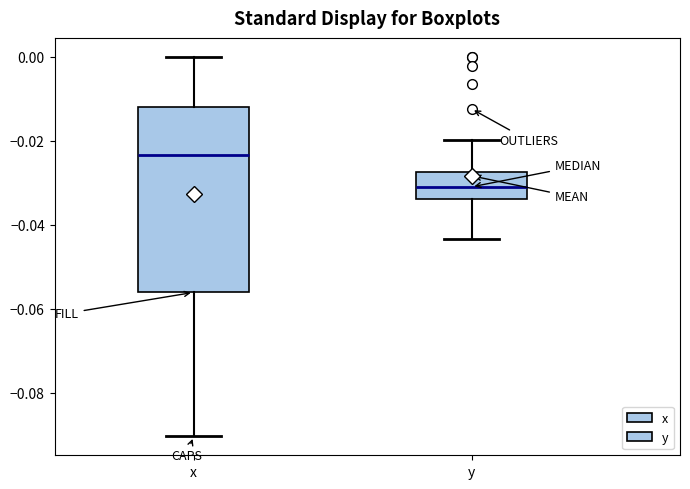

Reading left to right, read every box against the y-axis: the position of its median line, the range the box covers, and the ends of its whiskers. The values are not printed on the chart, so give them approximately, as read against the axis.

x: median -0.024, box -0.056 to -0.012, whiskers -0.090 to 0.000
y: median -0.030, box -0.034 to -0.028, whiskers -0.044 to -0.020